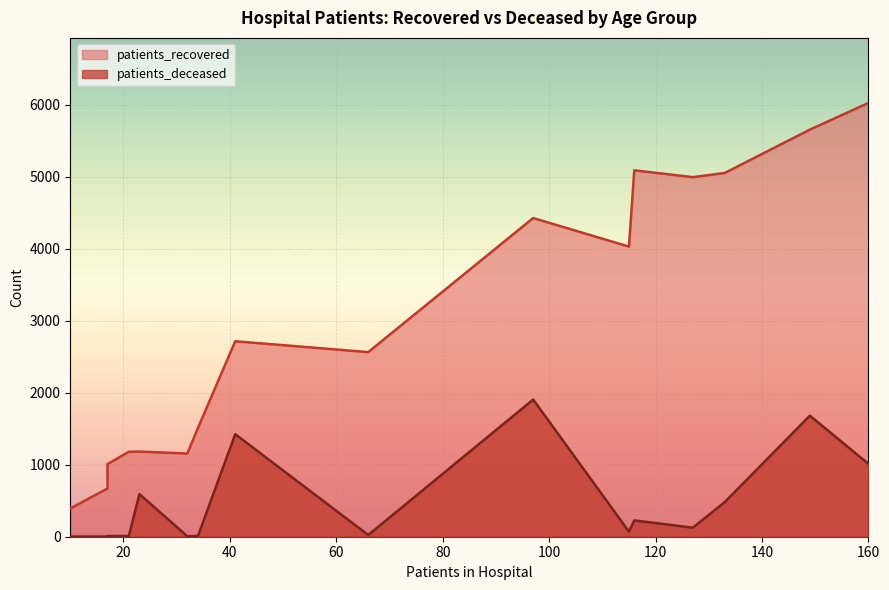

What is the greatest value displayed?

6027